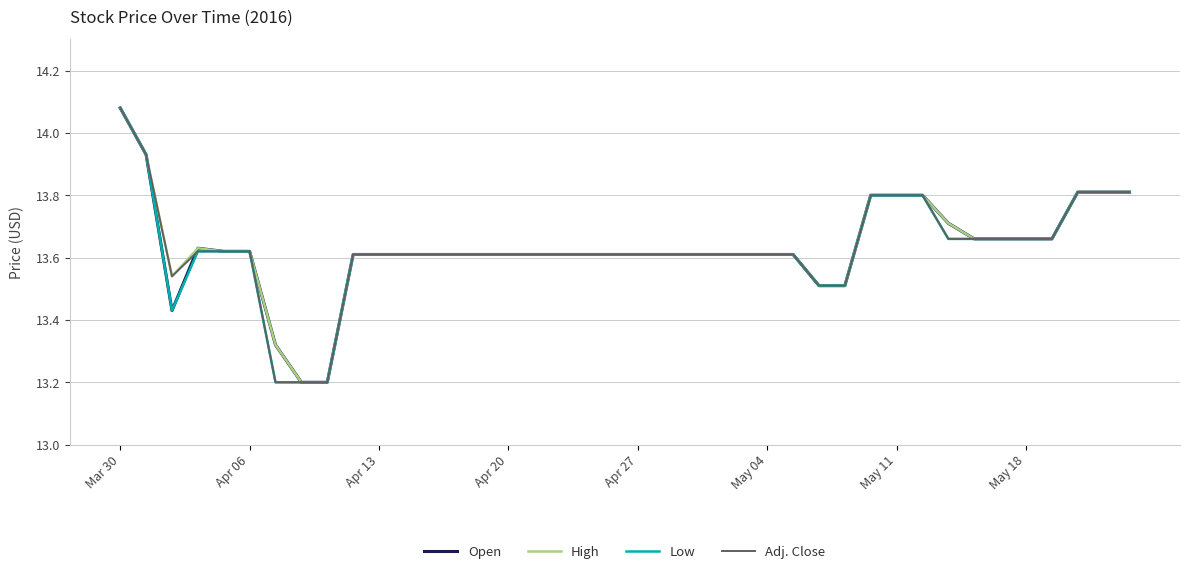

How many lines are shown in the chart?

4